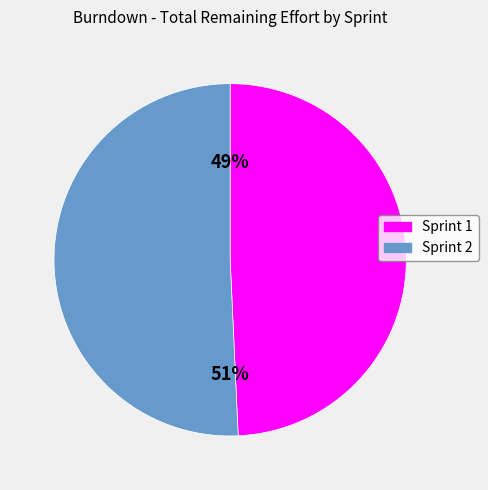

How many segments does this pie chart have?

2